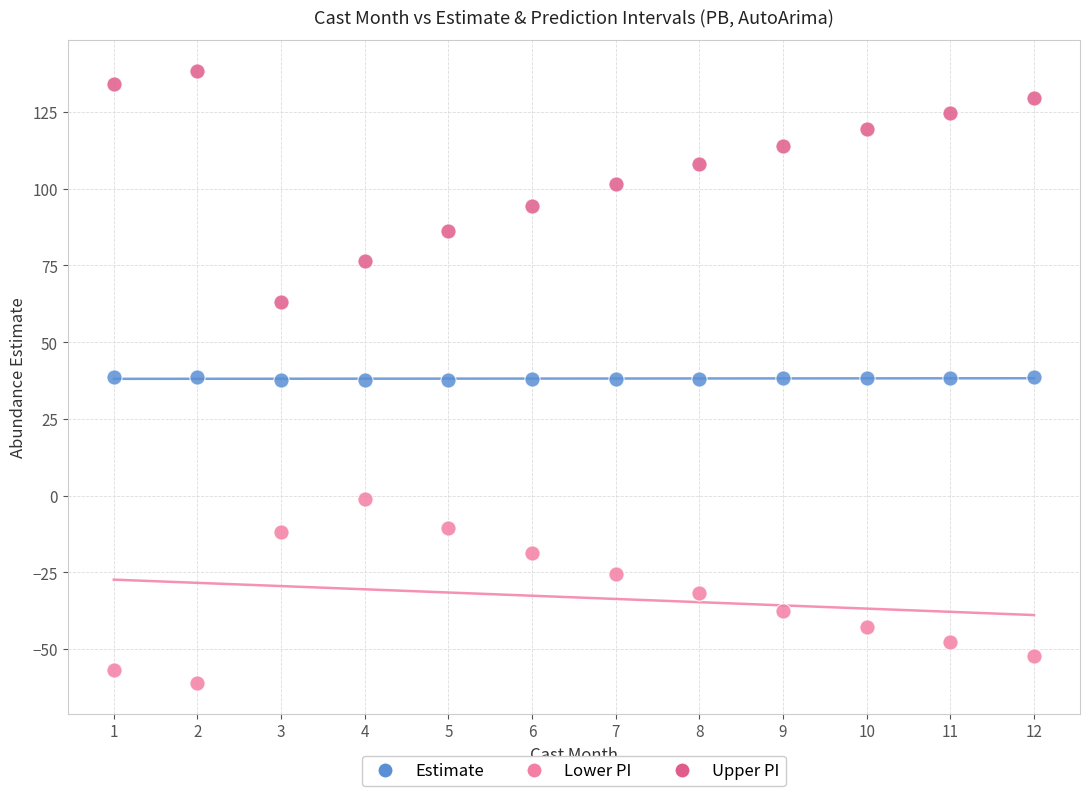

Which series has the widest spread of Y values?

Upper PI